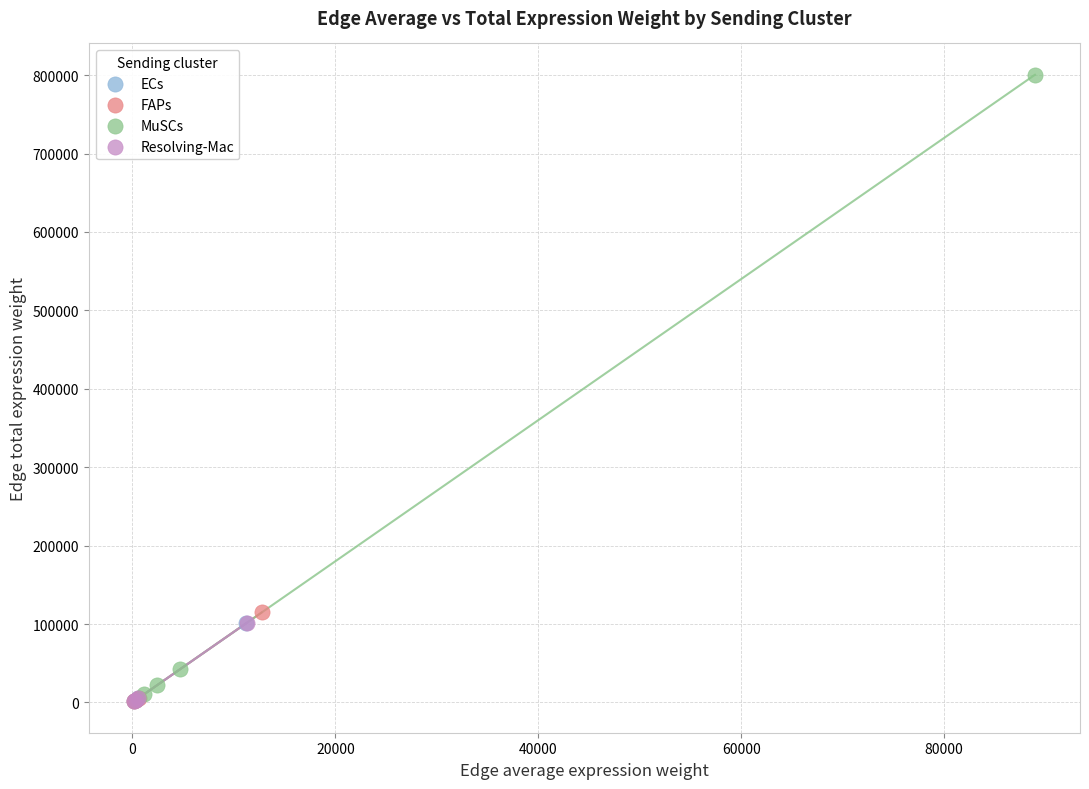

Which series contains the highest Y value?

MuSCs